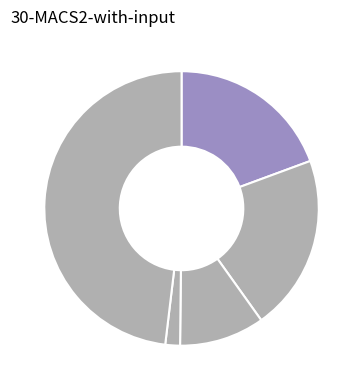

How many segments does this pie chart have?

5